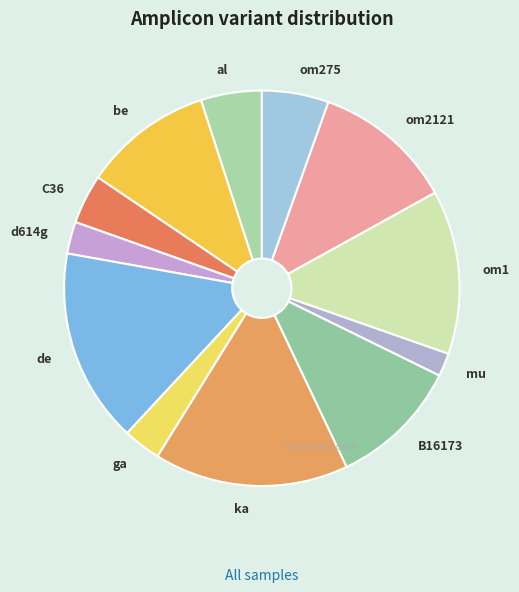

Do B16173 and ga together represent more than half of the pie?

No